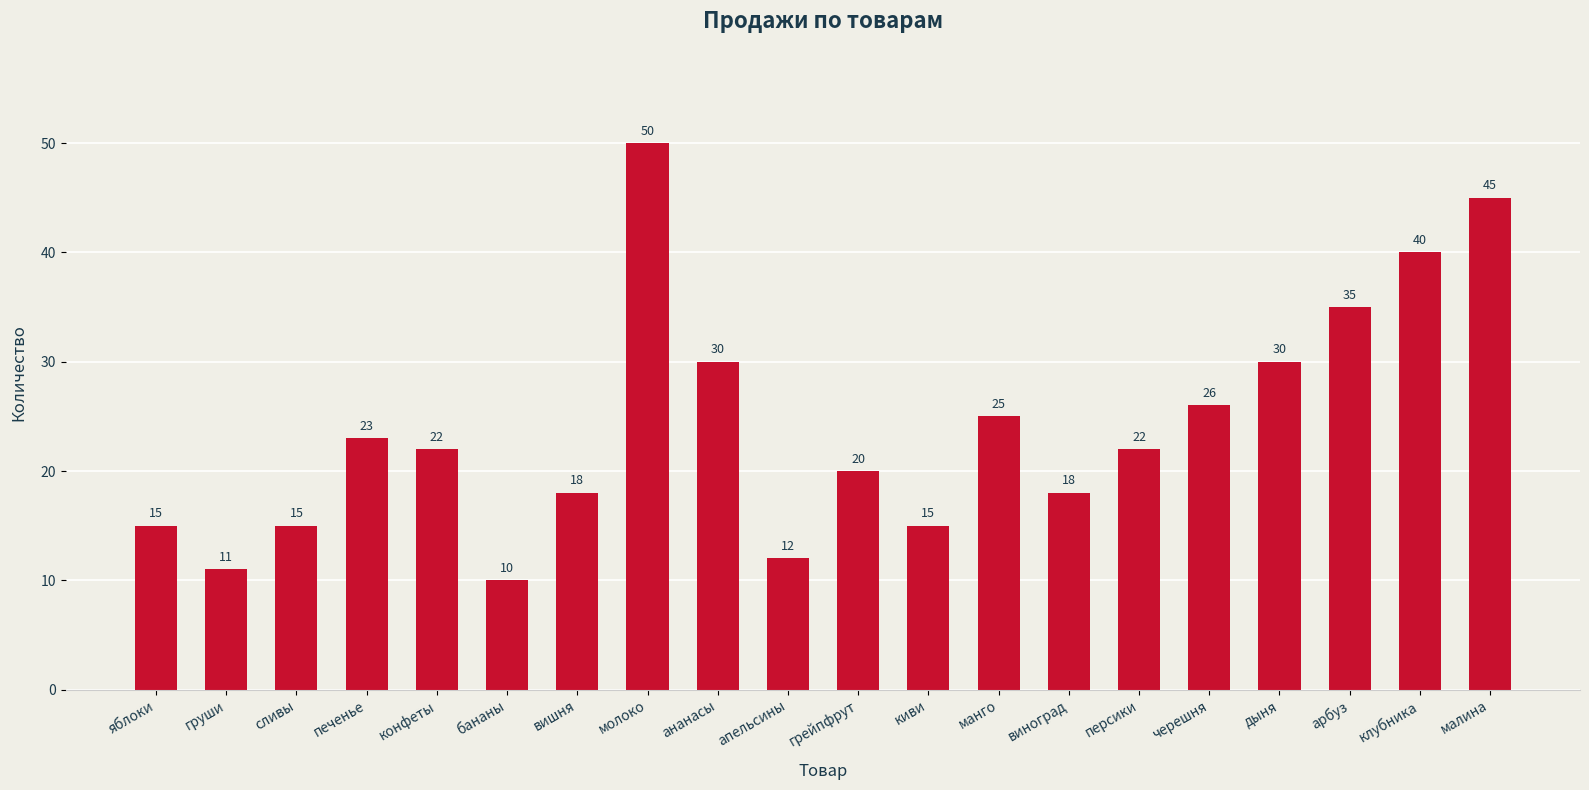

The chart shows a value of 30 at ананасы. True or false?

True